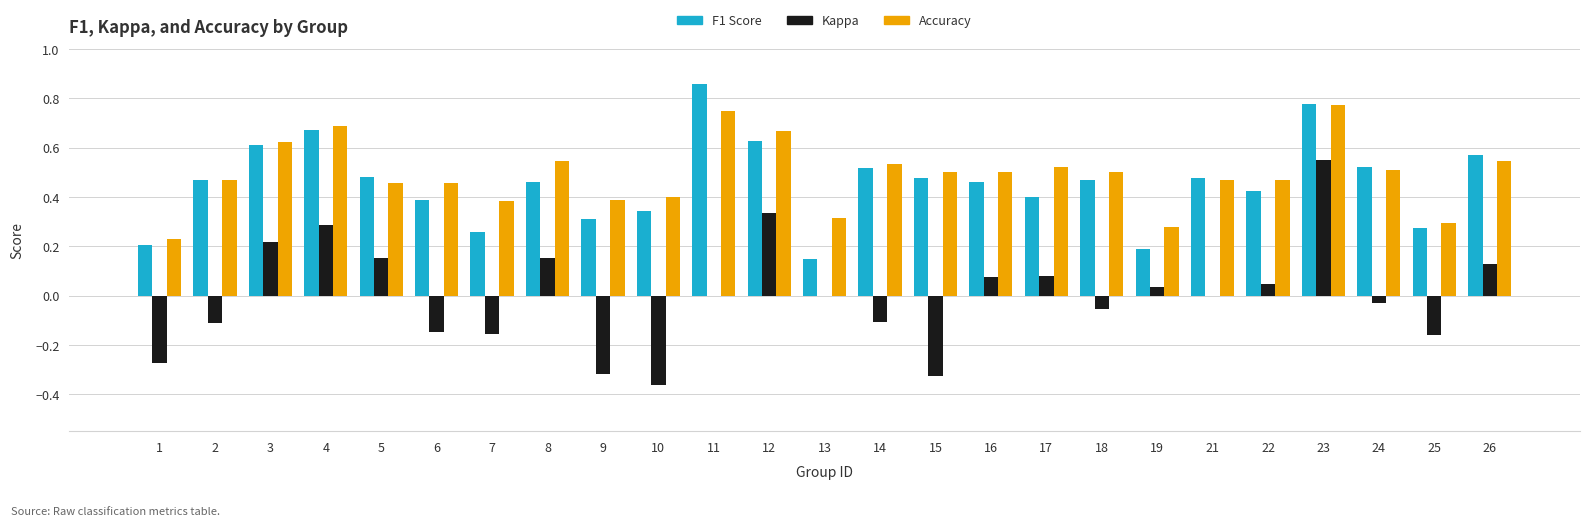

Which label corresponds to the largest value in the chart?

11